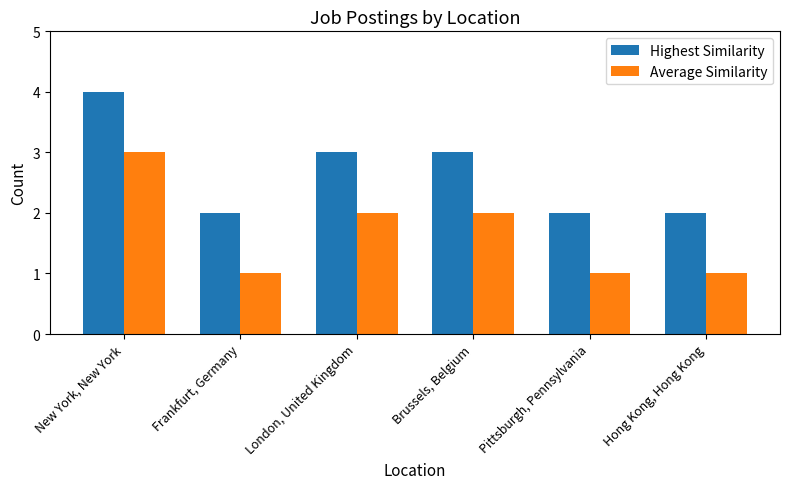

What is the total value across all series at Hong Kong, Hong Kong?

3